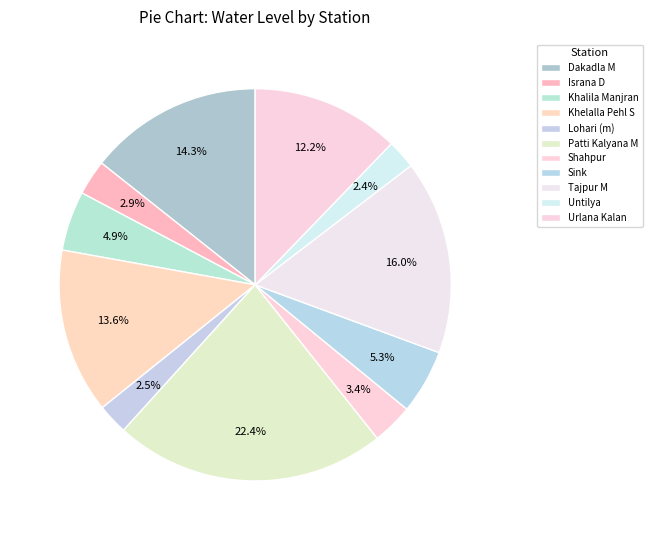

Count the number of slices in the pie.

11